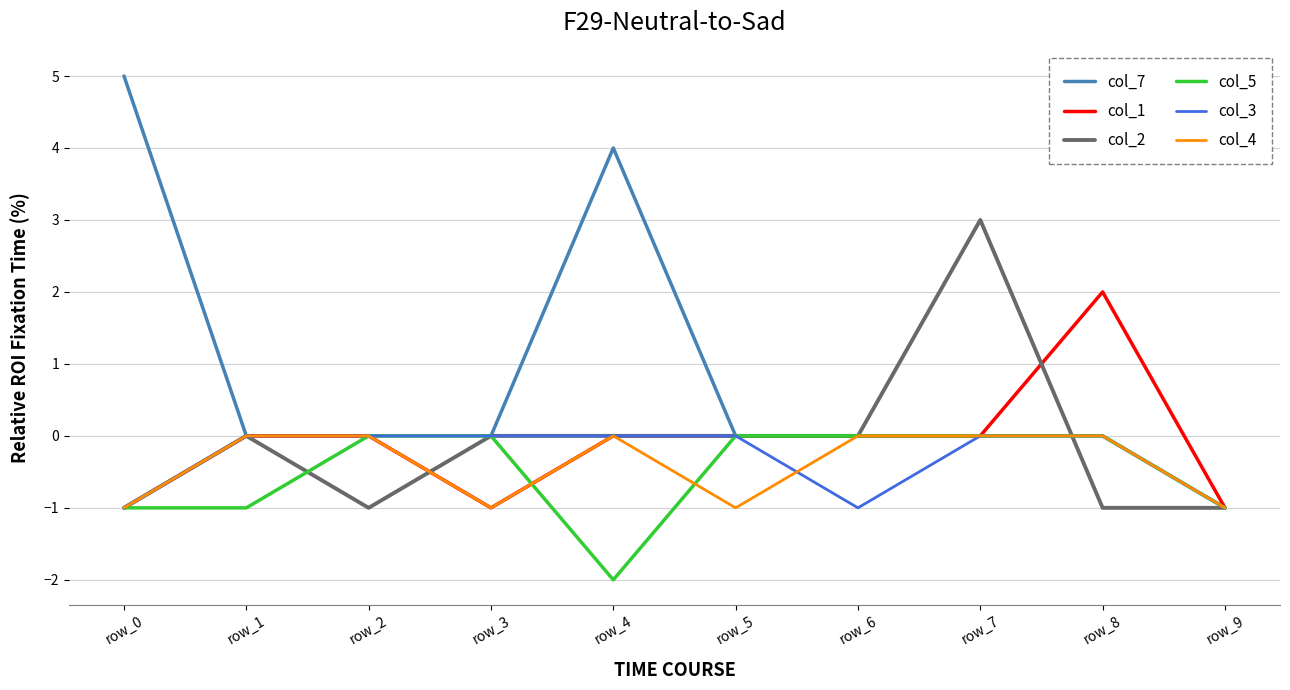

Reading right to left, transcribe all the data shown in this chart.

col_7: row_9=-1	row_8=0	row_7=0	row_6=0	row_5=0	row_4=4	row_3=0	row_2=0	row_1=0	row_0=5
col_1: row_9=-1	row_8=2	row_7=0	row_6=0	row_5=0	row_4=0	row_3=-1	row_2=0	row_1=0	row_0=-1
col_2: row_9=-1	row_8=-1	row_7=3	row_6=0	row_5=0	row_4=0	row_3=0	row_2=-1	row_1=0	row_0=-1
col_5: row_9=-1	row_8=0	row_7=0	row_6=0	row_5=0	row_4=-2	row_3=0	row_2=0	row_1=-1	row_0=-1
col_3: row_9=-1	row_8=0	row_7=0	row_6=-1	row_5=0	row_4=0	row_3=0	row_2=0	row_1=0	row_0=-1
col_4: row_9=-1	row_8=0	row_7=0	row_6=0	row_5=-1	row_4=0	row_3=-1	row_2=0	row_1=0	row_0=-1